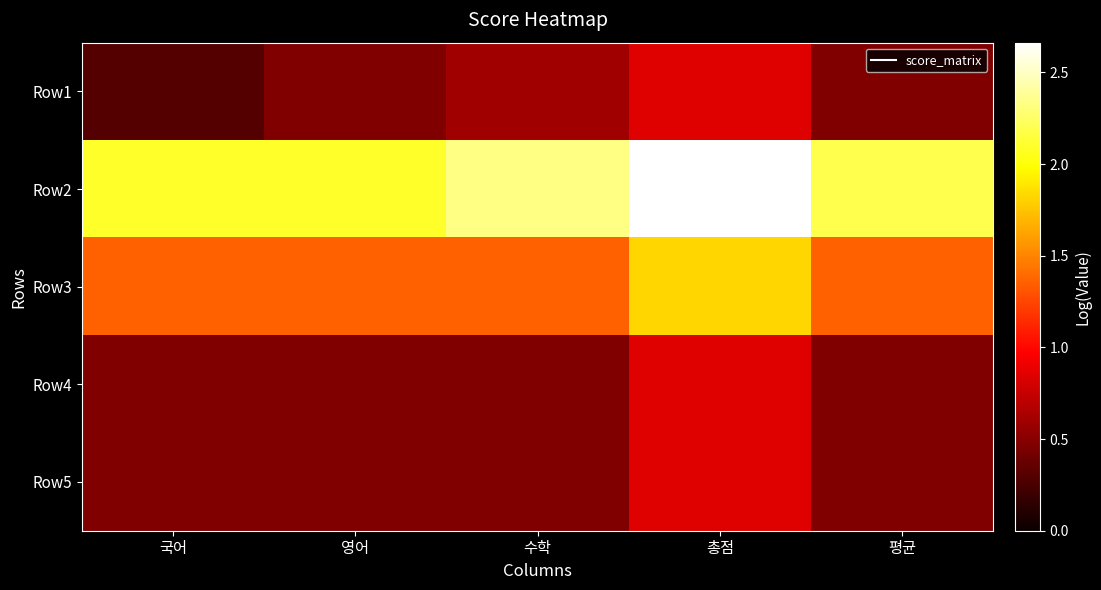

How many data points does each series have?

5